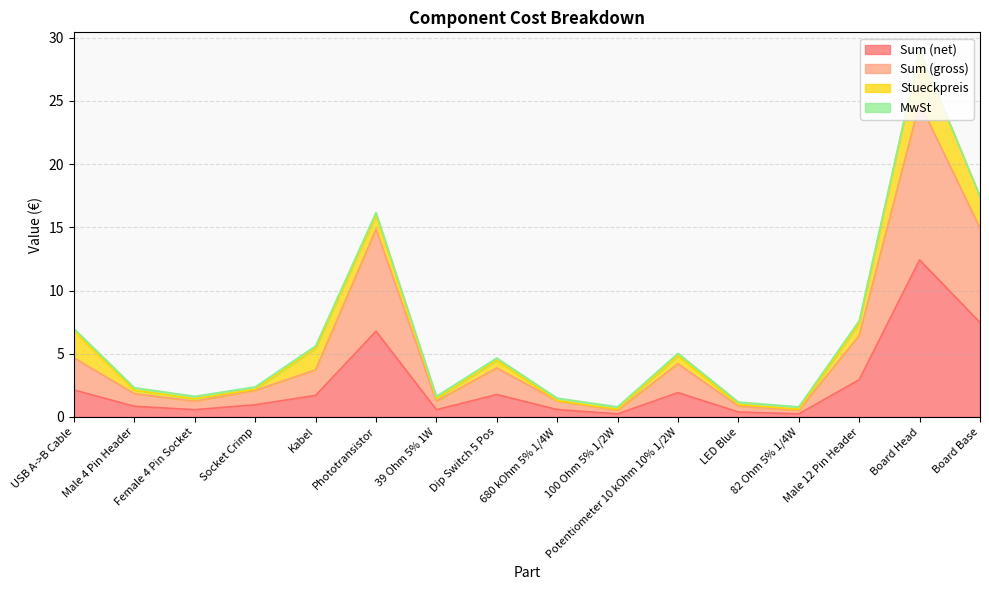

What is the highest value of the Sum (net) series?

12.4